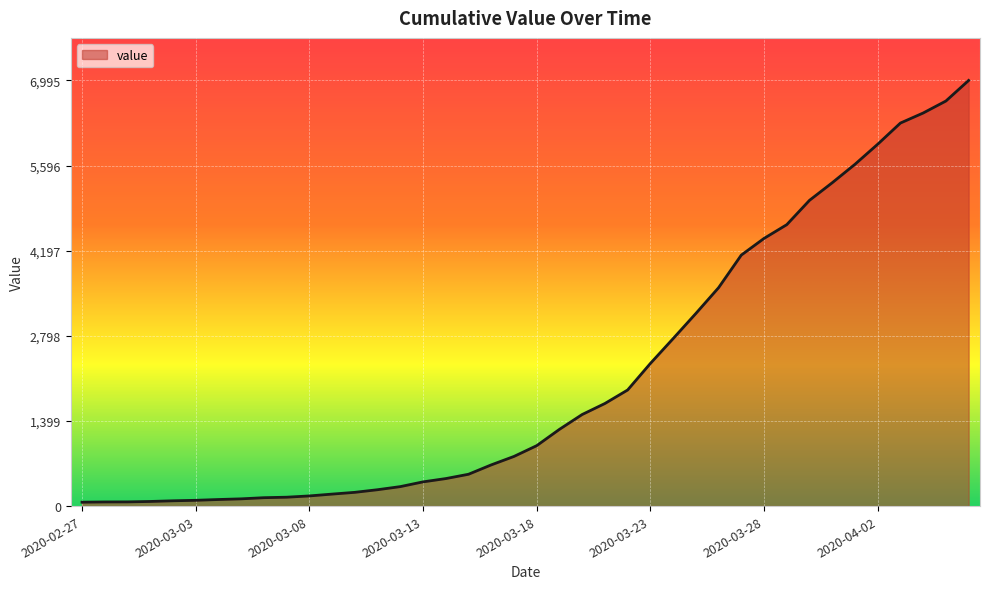

What is the greatest value displayed?

6995